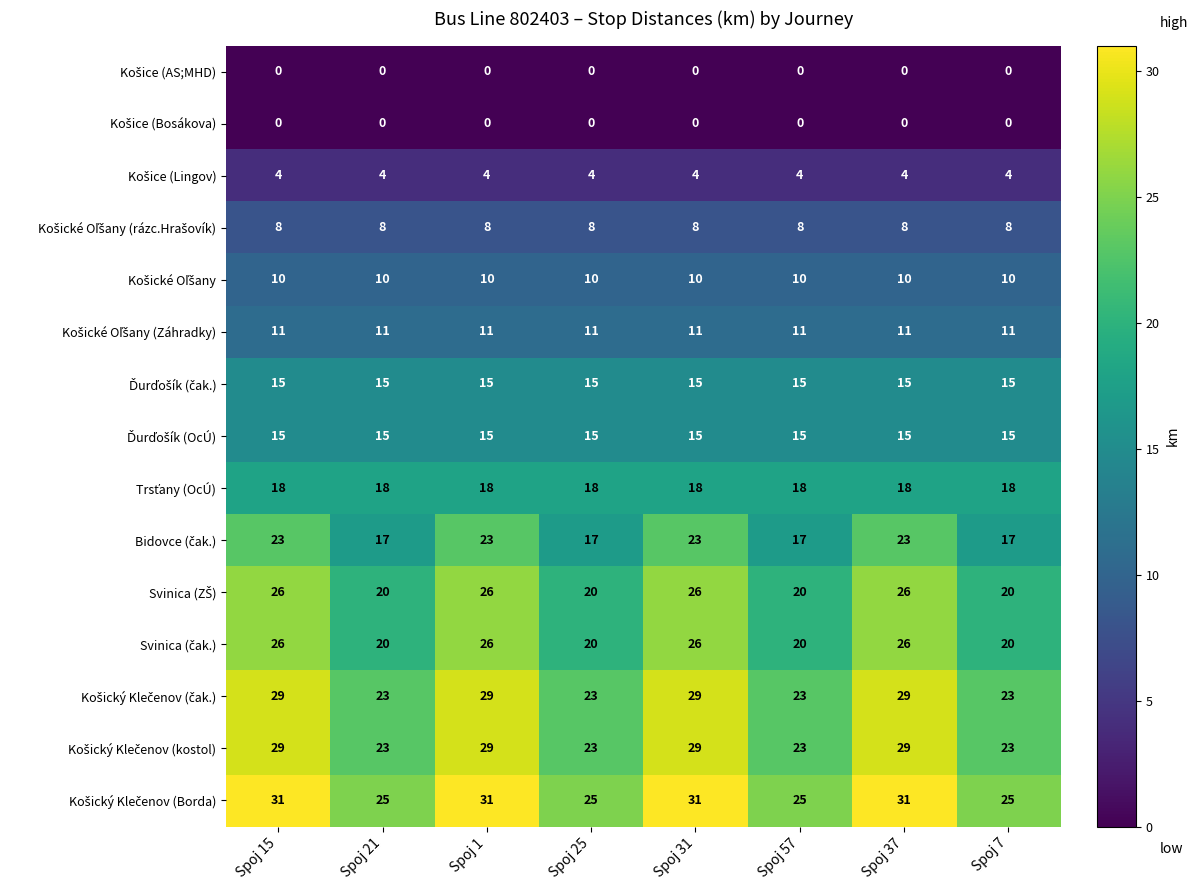

What is the greatest value displayed?

31